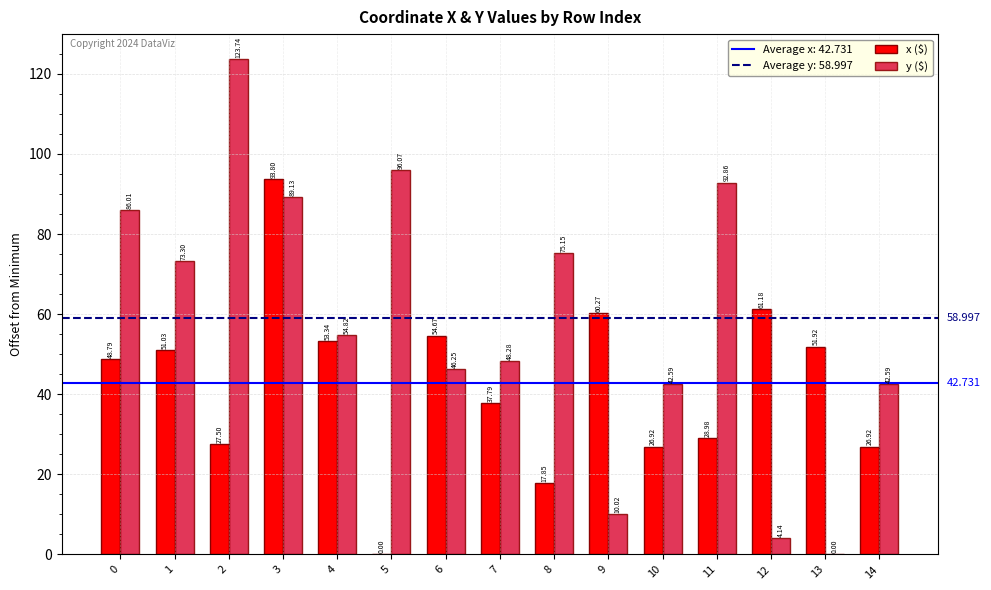

How many groups of bars are there?

15